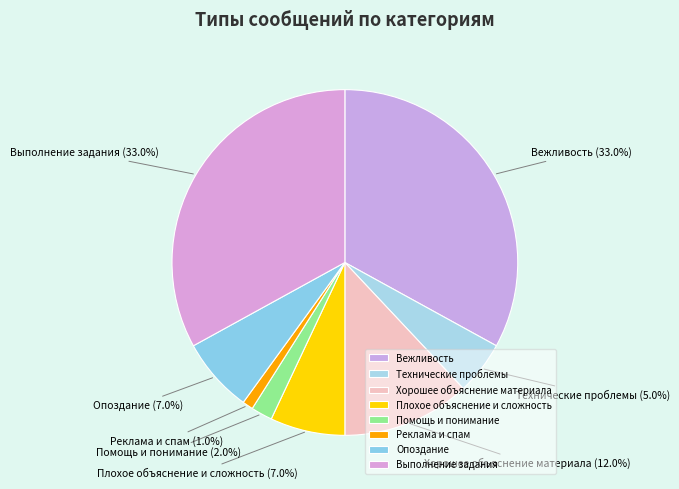

To the nearest percent, what percentage of the pie is Плохое объяснение и сложность?

7%